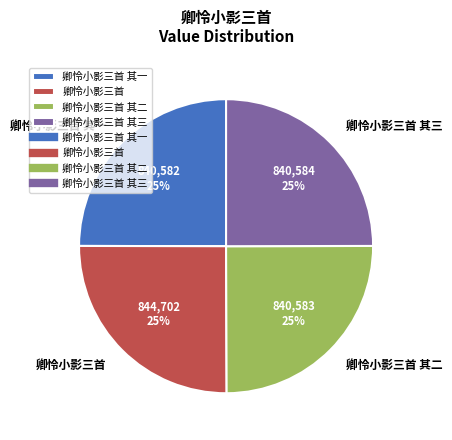

To the nearest percent, what is the average slice percentage?

25%